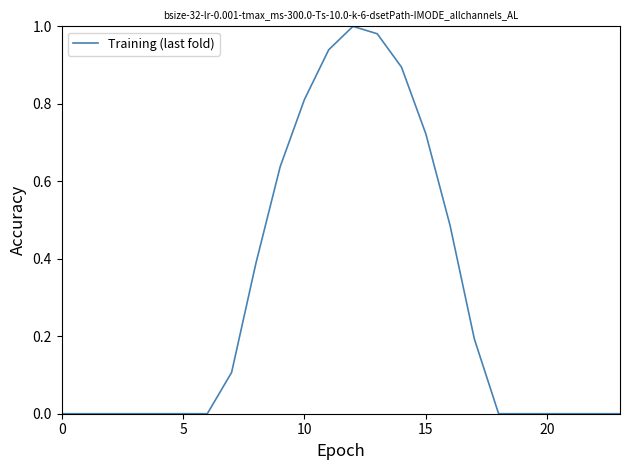

Does the chart have visible grid lines?

No